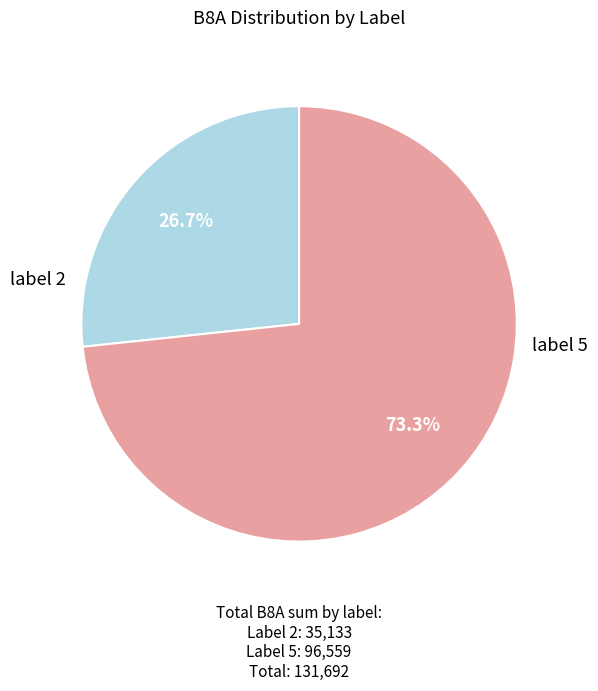

Is there any slice that represents more than half of the pie?

Yes